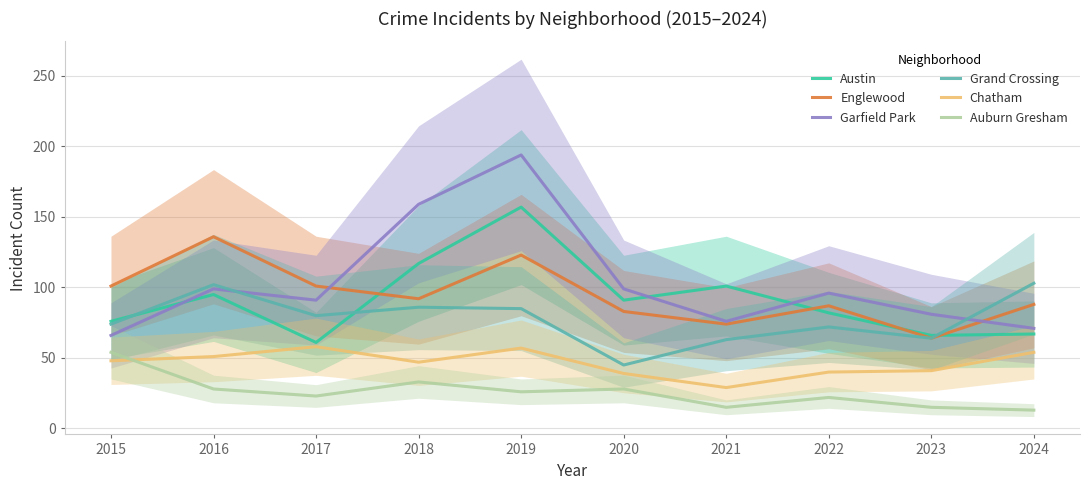

List the labels in order of Grand Crossing value, smallest first.

2020, 2021, 2023, 2022, 2015, 2017, 2019, 2018, 2016, 2024